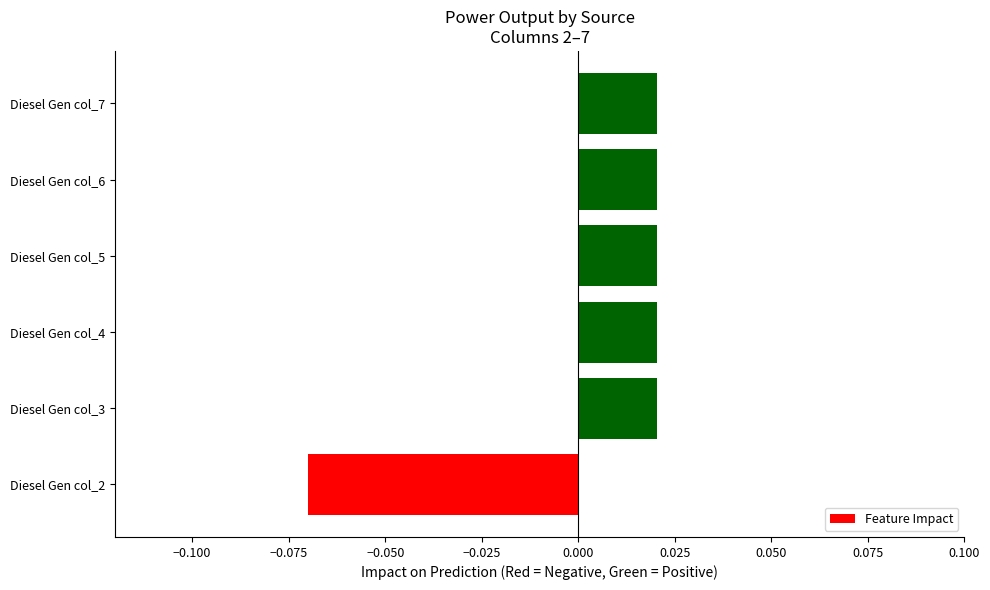

What is the difference between the second highest and minimum values?

0.1